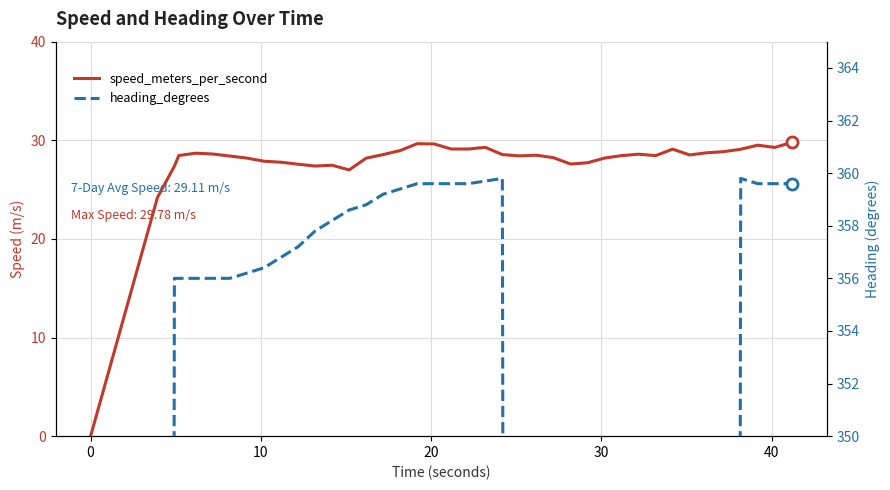

True or false: speed_meters_per_second has a value of 8.3 at 19.

False